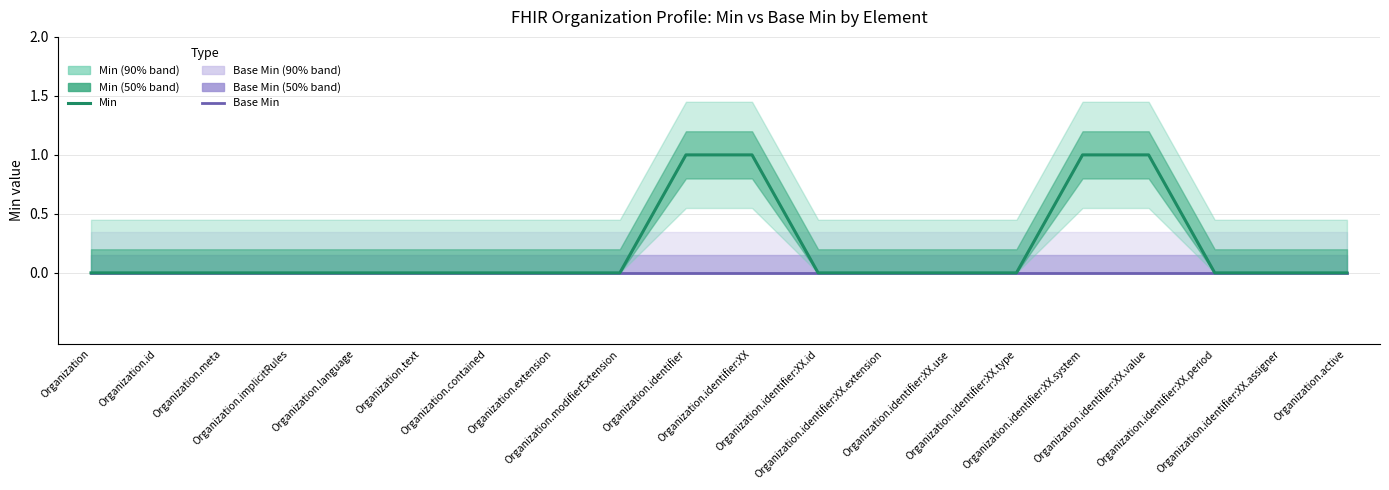

True or false: Min and Base Min cross at least once.

False